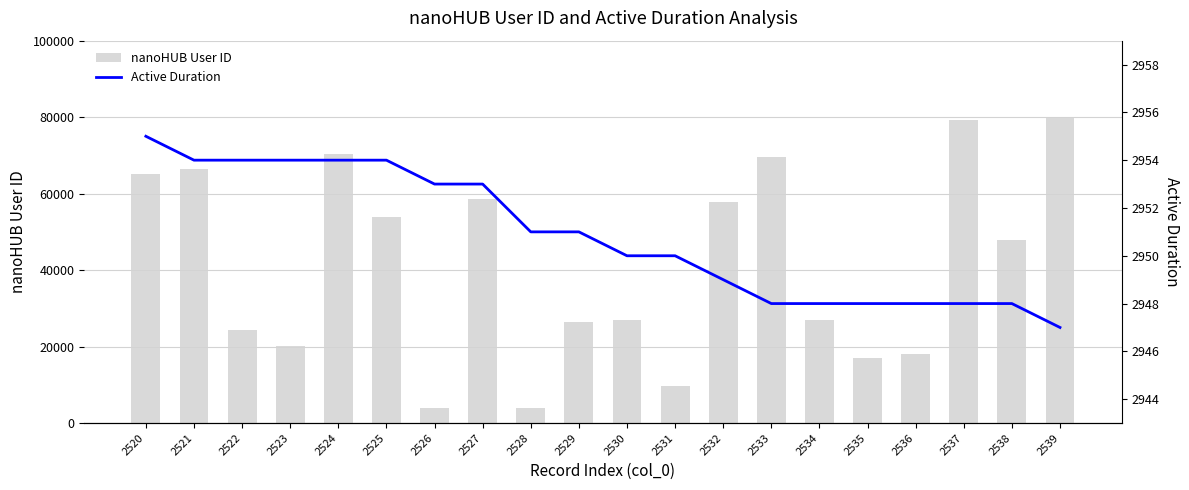

What are all the series names shown in the legend?

nanoHUB User ID, Active Duration